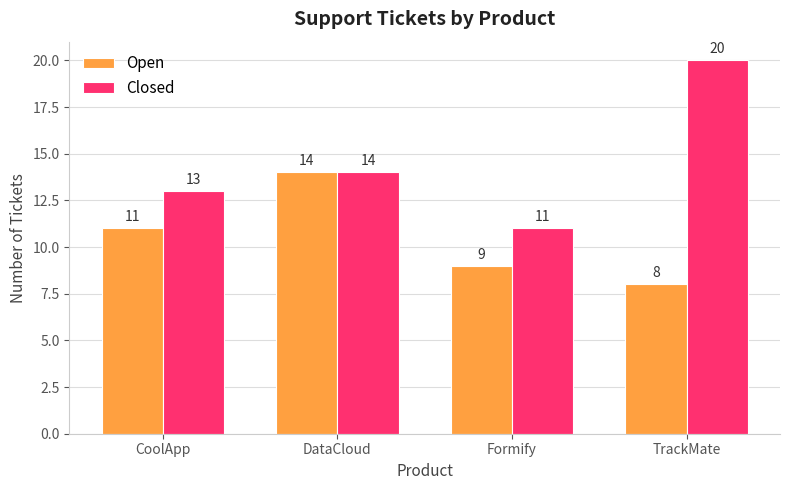

What is the label of the 4th bar from the left?

TrackMate